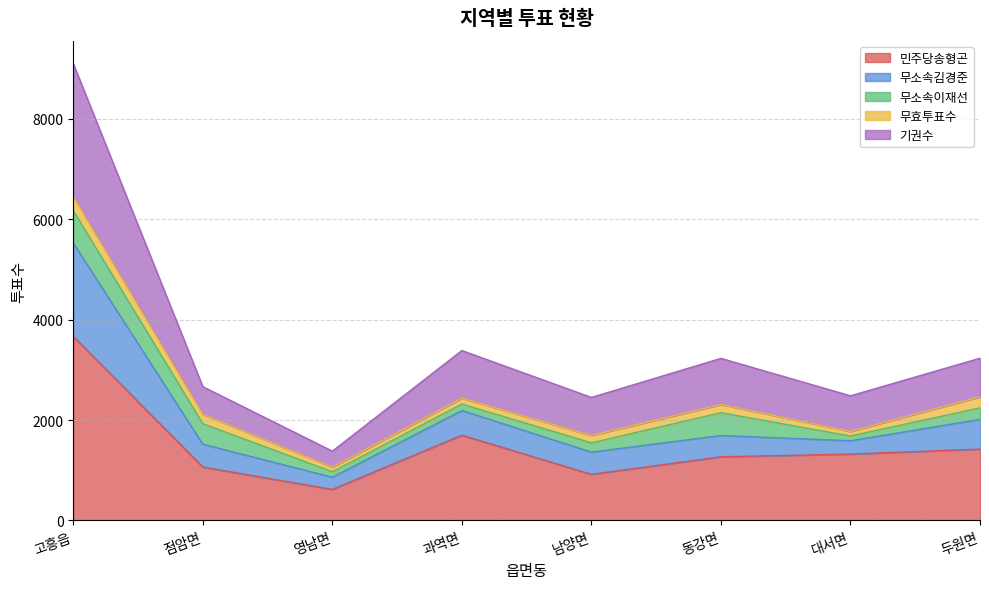

How many lines are shown in the chart?

5